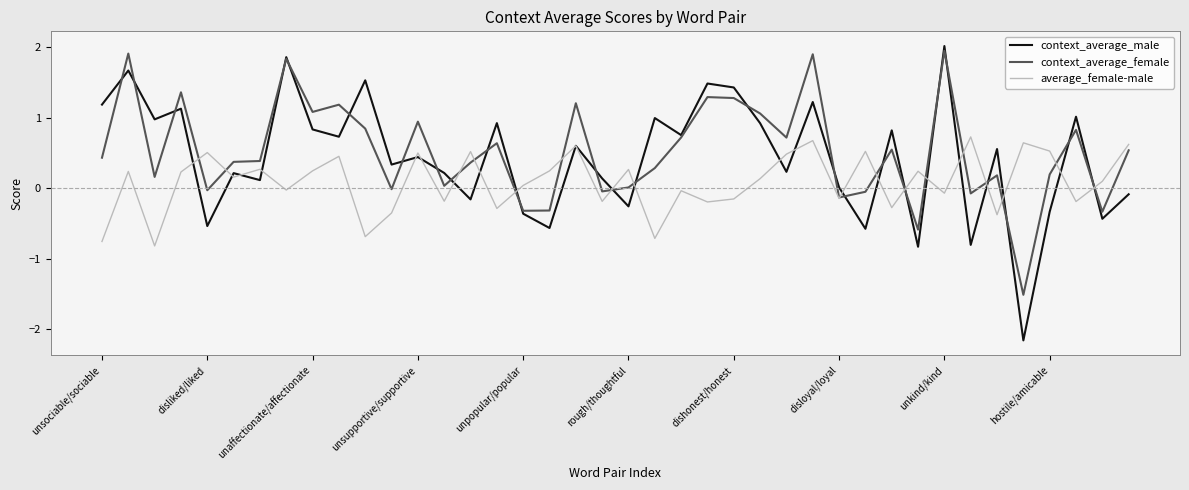

What is the minimum value shown in the chart?

-2.2